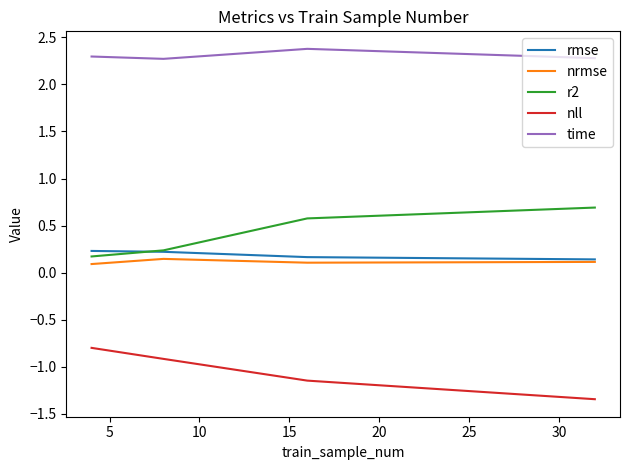

Count the number of categories in the chart.

4